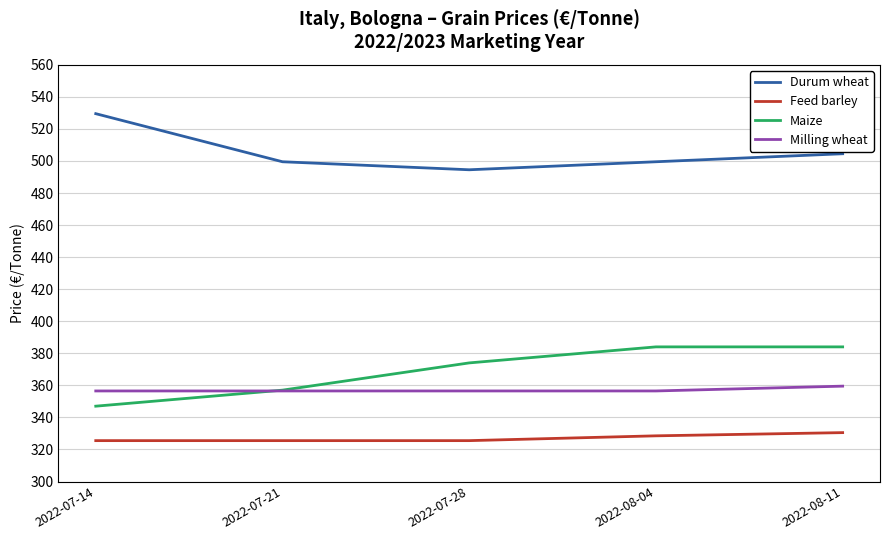

How many lines are shown in the chart?

4